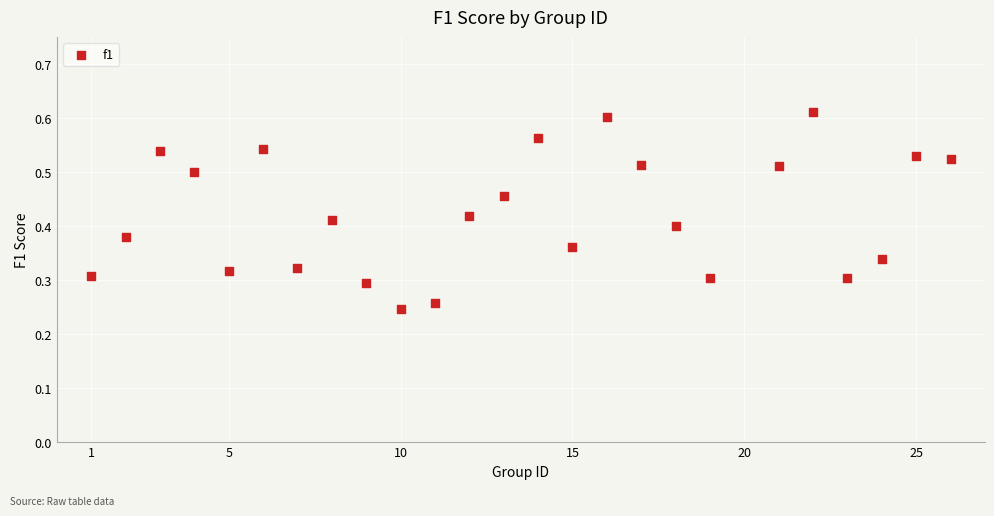

What is the range of X values (max minus min)?

25.0